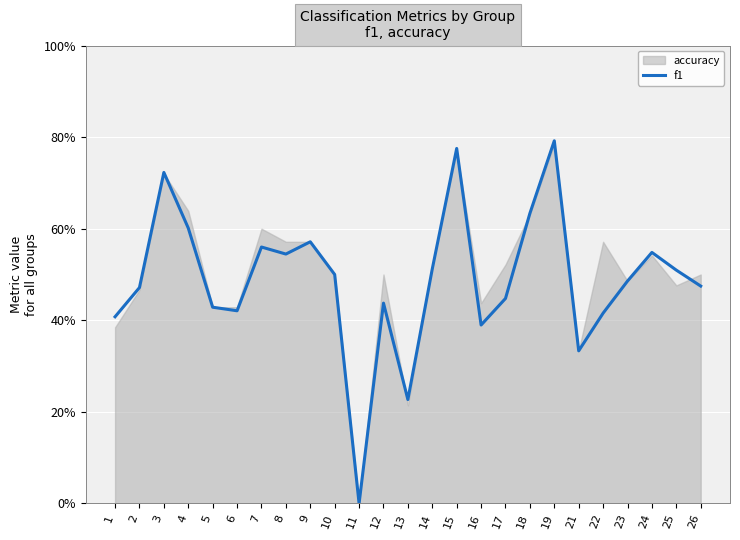

Reading left to right, what are all the values shown in this chart?

0.4	0.5	0.7	0.6	0.4	0.4	0.6	0.5	0.6	0.5	0.0	0.4	0.2	0.5	0.8	0.4	0.4	0.6	0.8	0.3	0.4	0.5	0.5	0.5	0.5